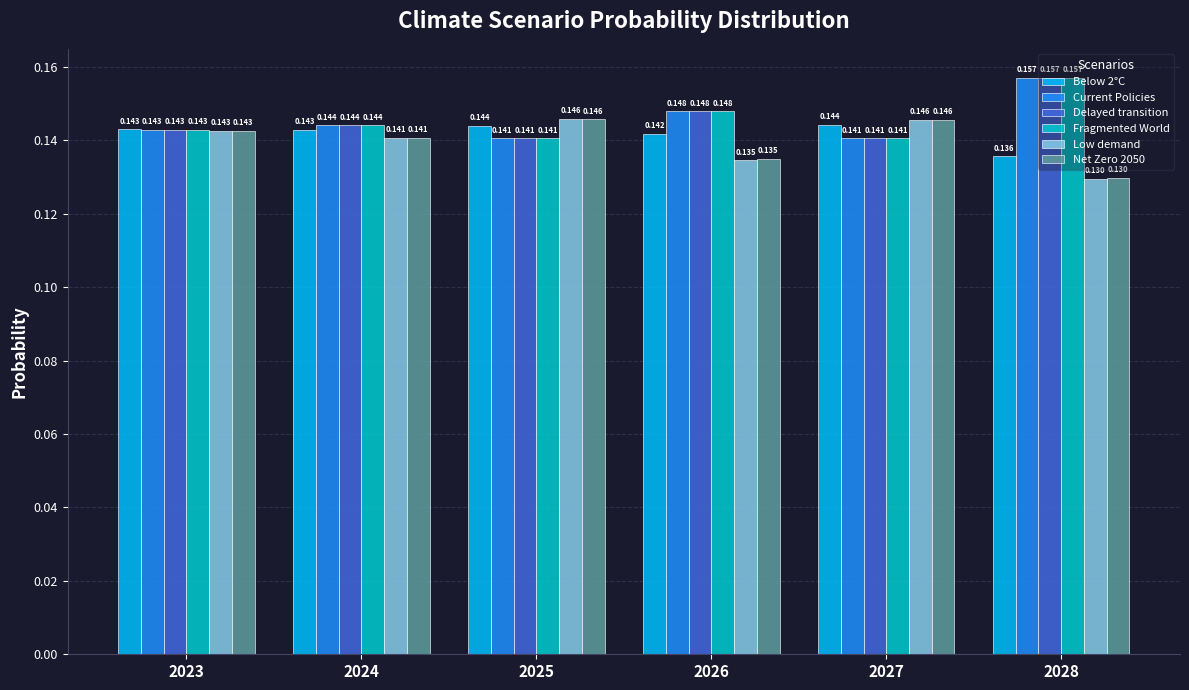

Reading left to right, what are all the values shown in this chart?

Below 2°C: 0.1	0.1	0.1	0.1	0.1	0.1
Current Policies: 0.1	0.1	0.1	0.1	0.1	0.2
Delayed transition: 0.1	0.1	0.1	0.1	0.1	0.2
Fragmented World: 0.1	0.1	0.1	0.1	0.1	0.2
Low demand: 0.1	0.1	0.1	0.1	0.1	0.1
Net Zero 2050: 0.1	0.1	0.1	0.1	0.1	0.1